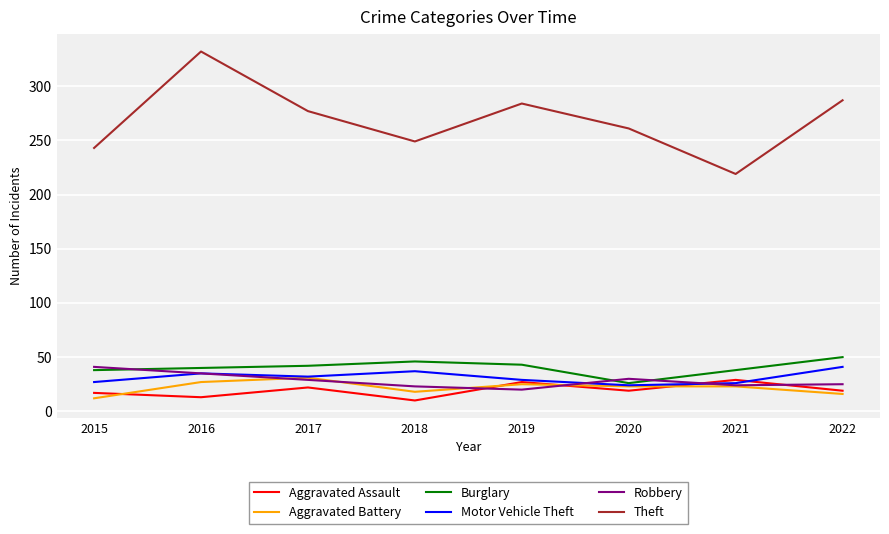

Is the value of Robbery at 2021 greater than the value of Aggravated Battery at 2018?

Yes